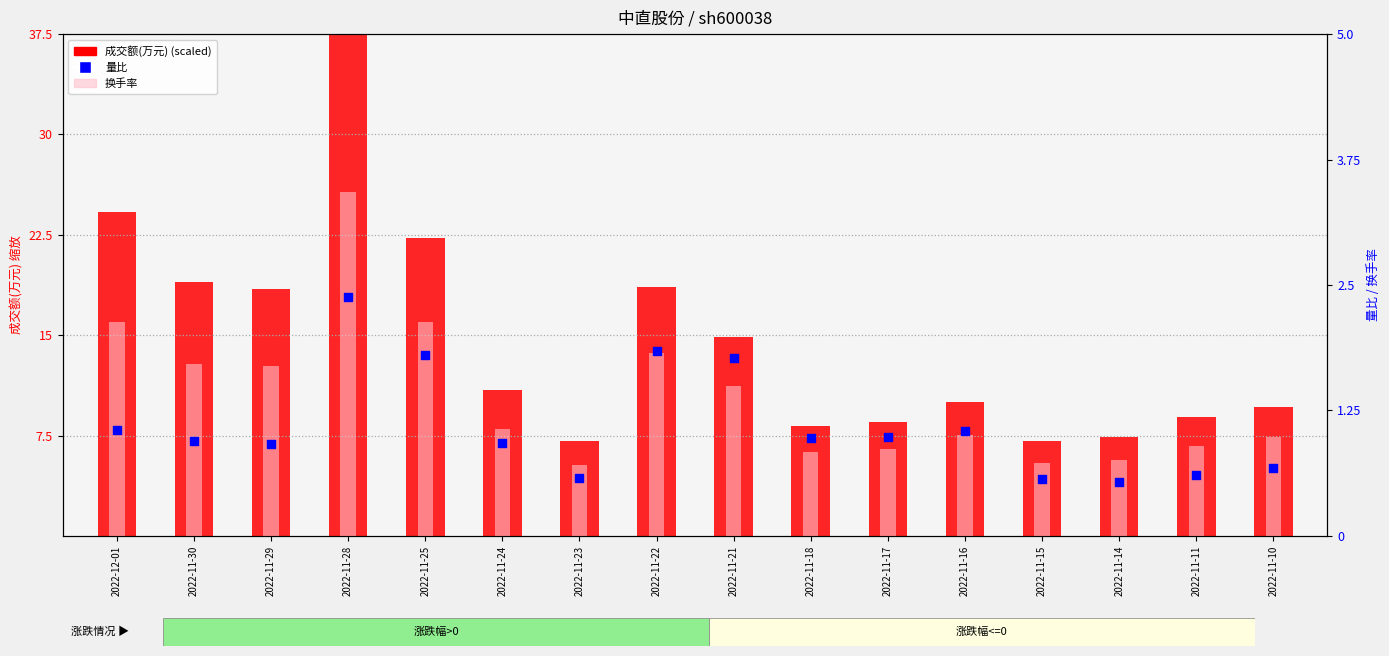

Which series has the widest spread of Y values?

成交额(万元)